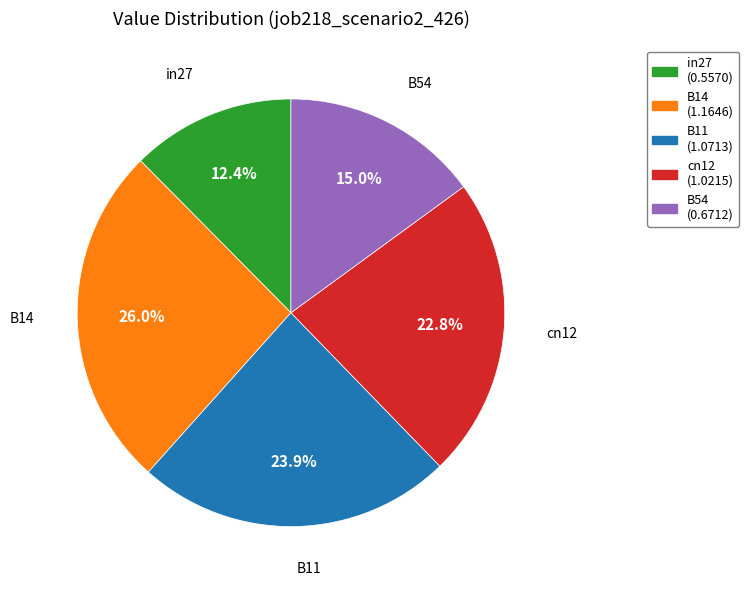

What percentage do B11 and in27 together represent?

36.3%